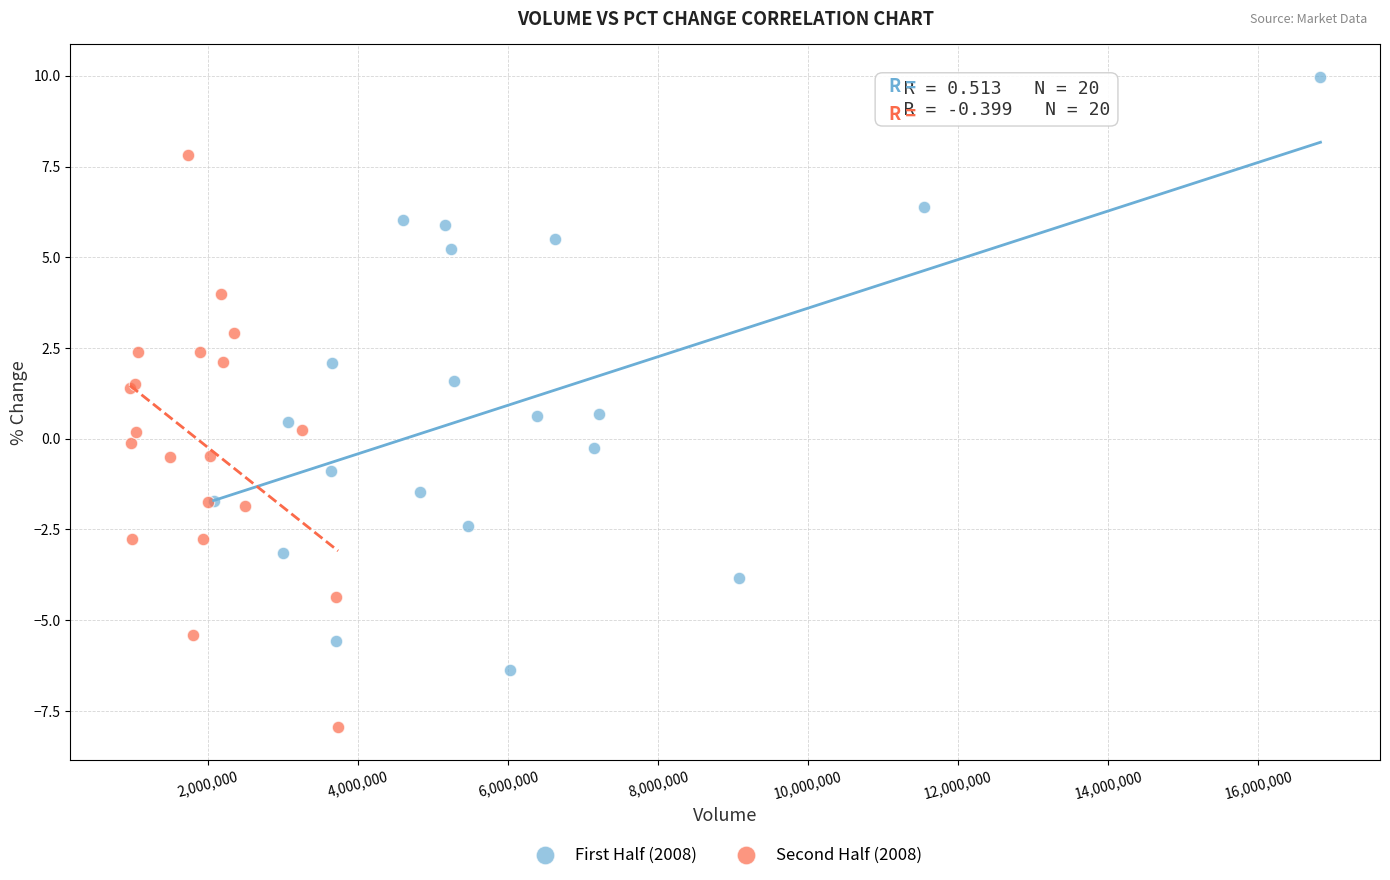

Which series reaches the minimum Y coordinate?

Second Half (2008)